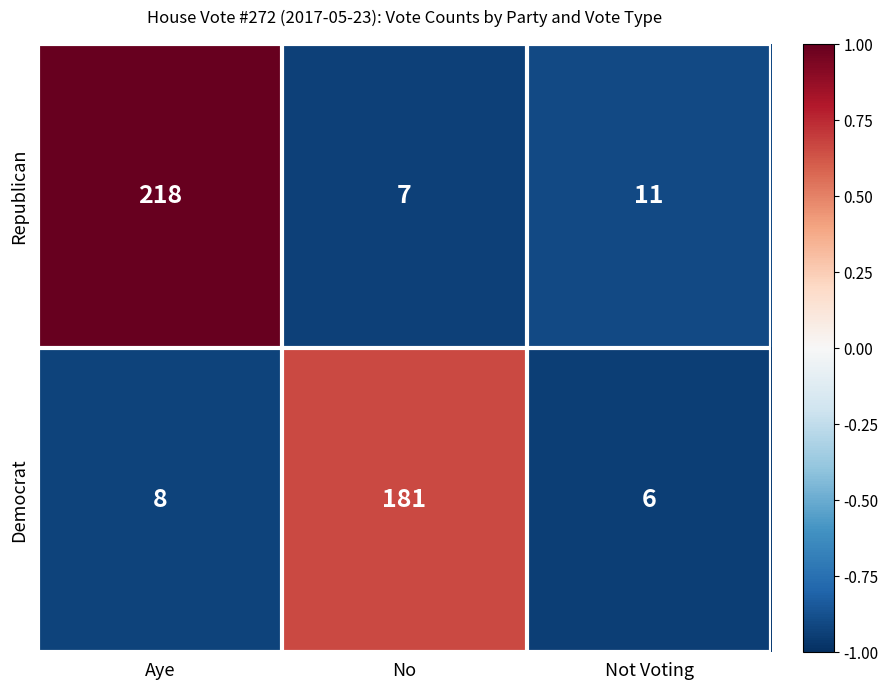

Reading right to left, list all the values displayed in this chart.

Republican: 11	7	218
Democrat: 6	181	8